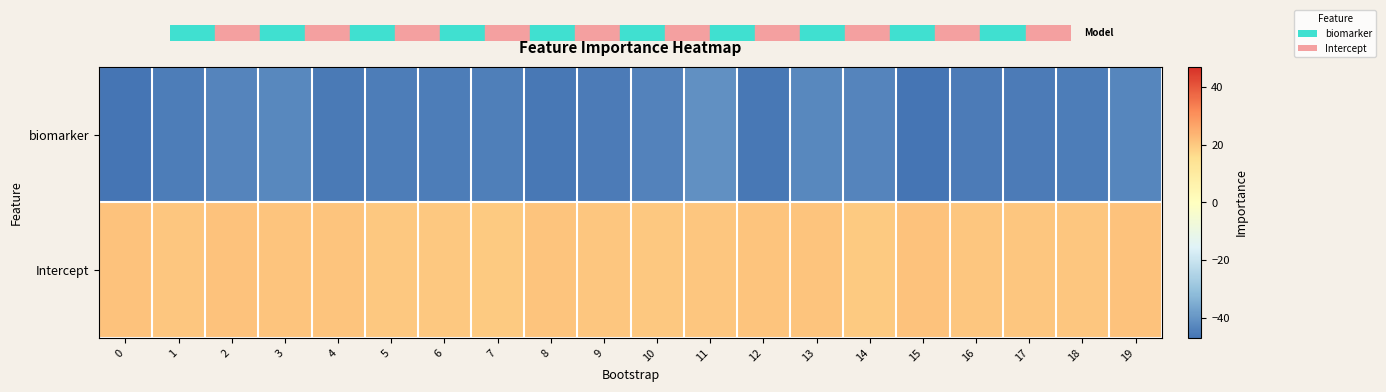

At how many categories does at least one series exceed 9?

20